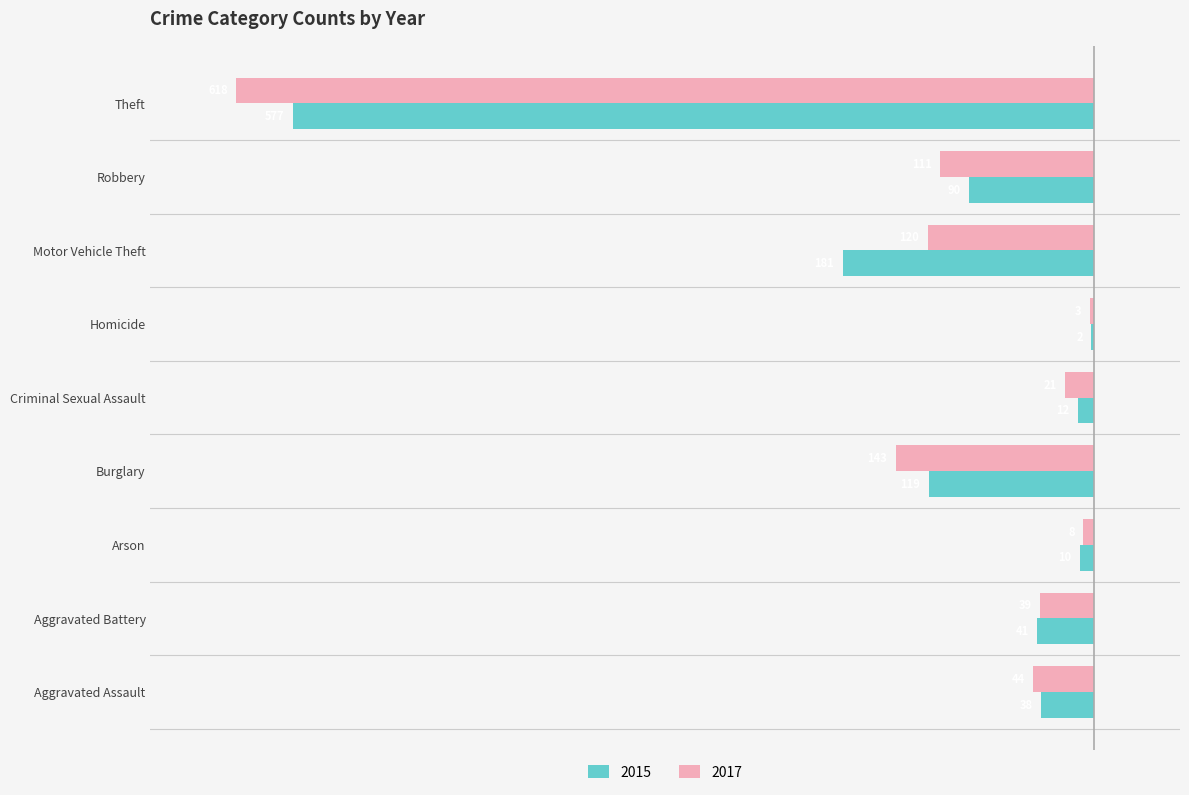

What are all the series names shown in the legend?

2015, 2017